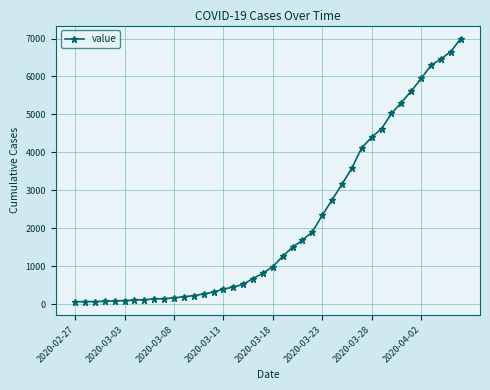

What is the maximum value shown in the chart?

6995